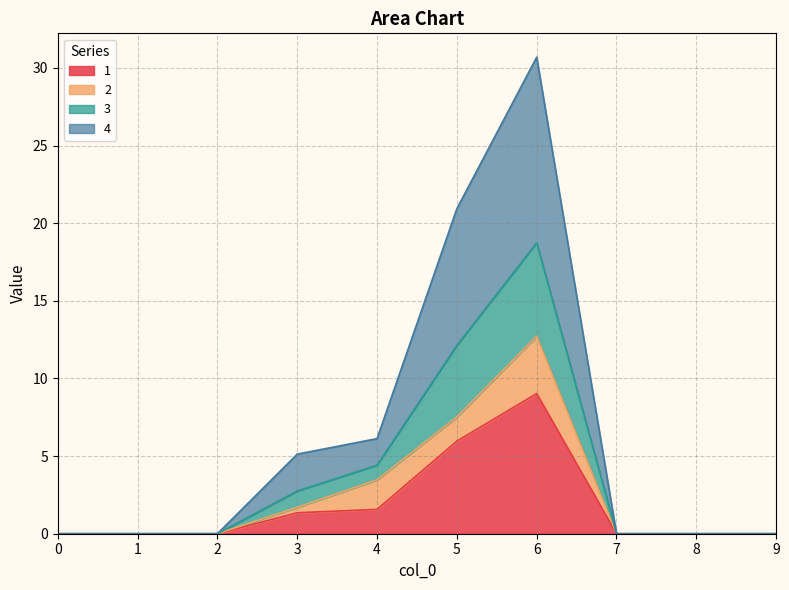

What is the average value of the 1 series?

1.8